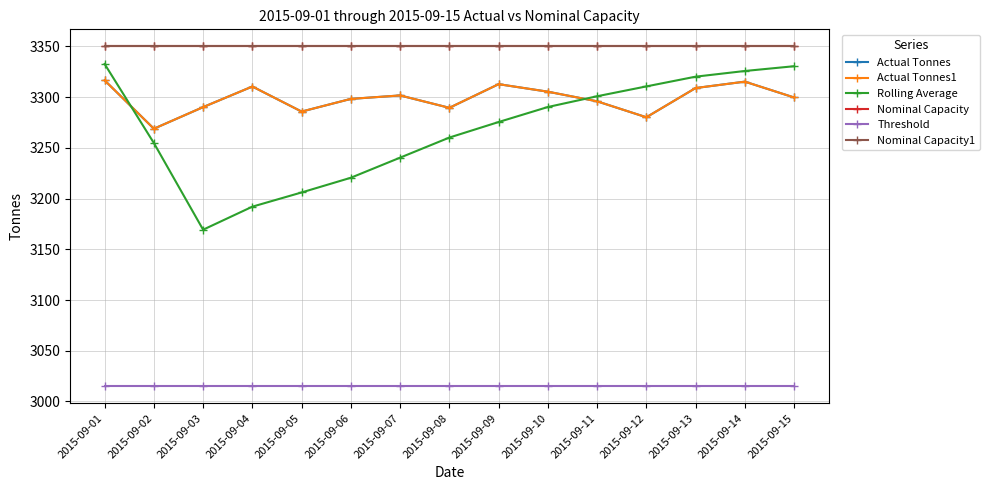

Is this an area chart (filled region under the line)?

No